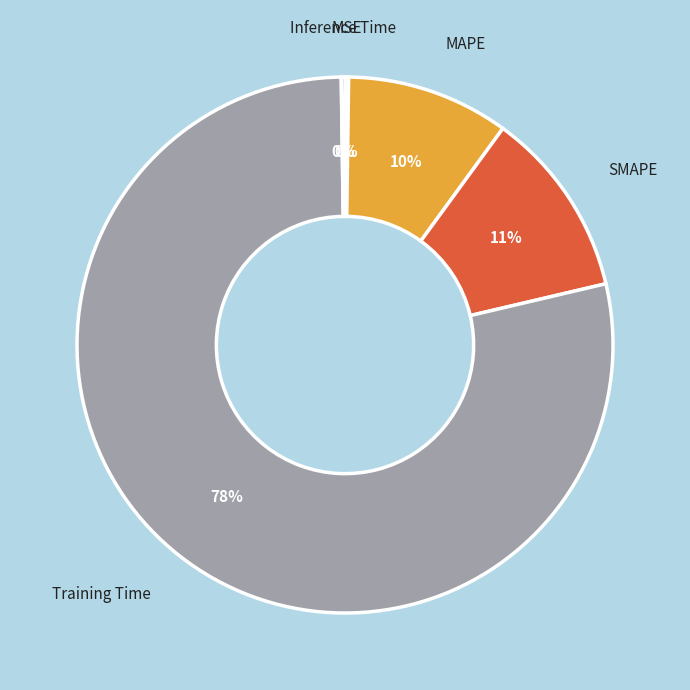

Is it true that SMAPE is 1% of the pie?

False